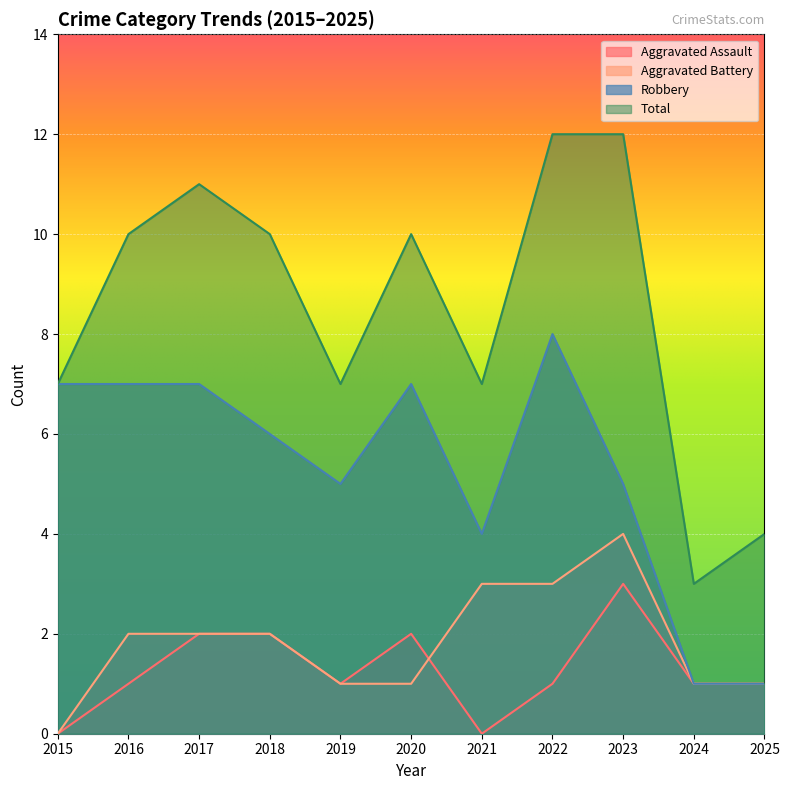

The Total series shows 7 at 2019. True or false?

True